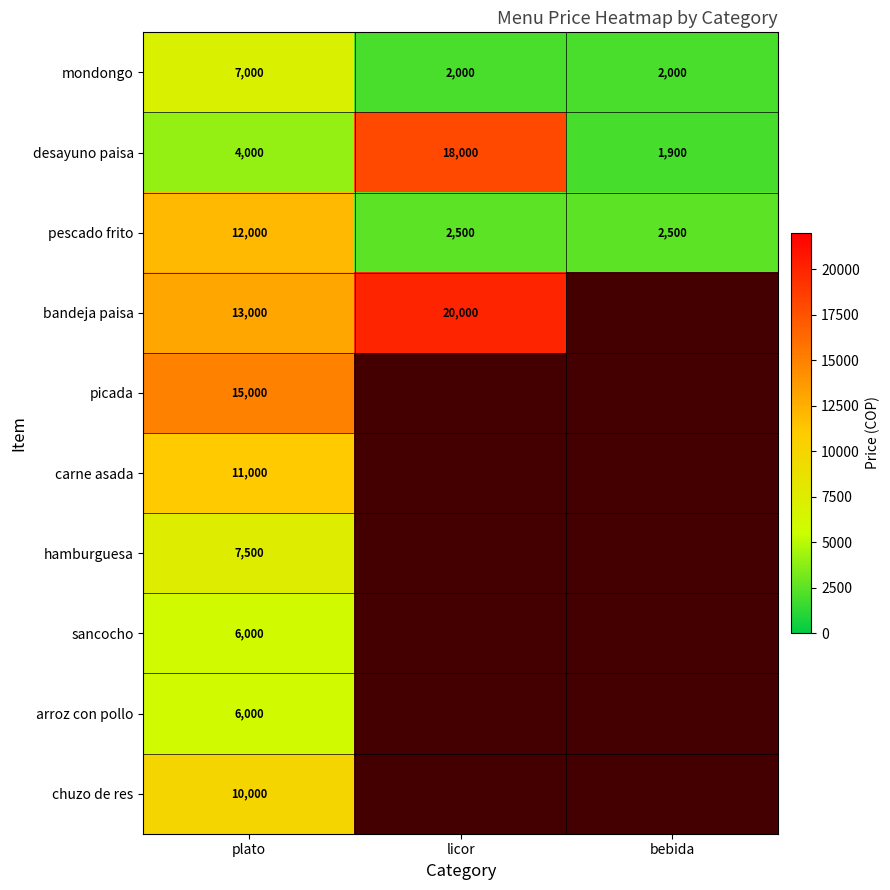

Rank the categories by desayuno paisa value from highest to lowest.

licor, plato, bebida